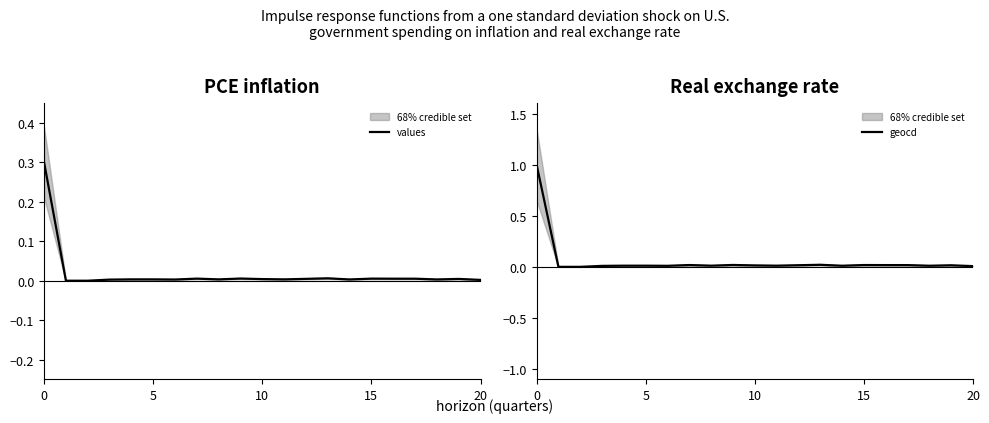

Is this an area chart (filled region under the line)?

No